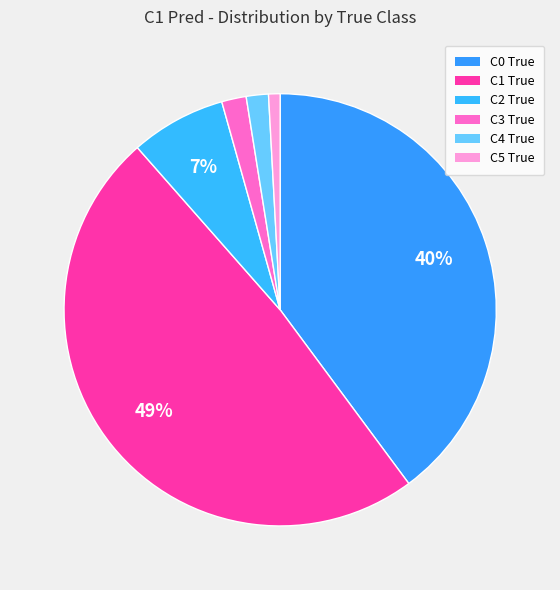

Which category has the biggest portion of the pie?

C1 True